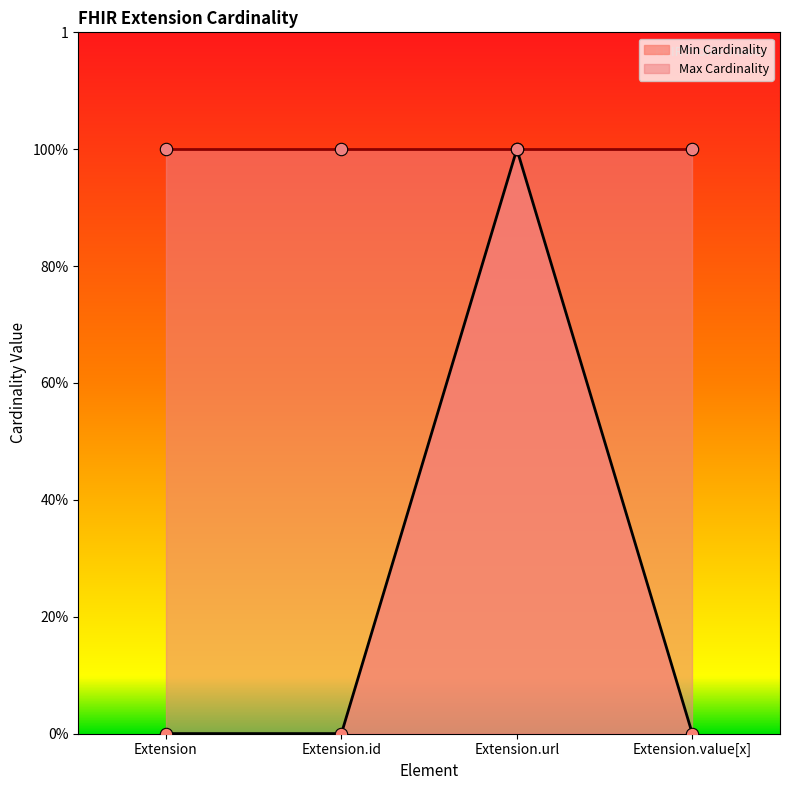

Which has a higher value, Extension.id or Extension?

Extension.id